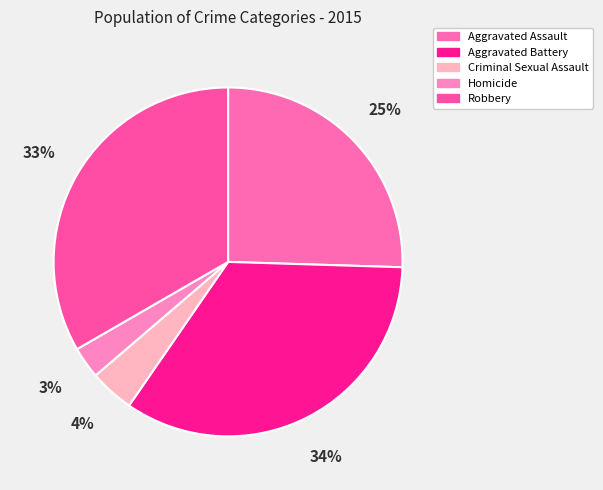

Do Aggravated Battery and Homicide together represent more than half of the pie?

No